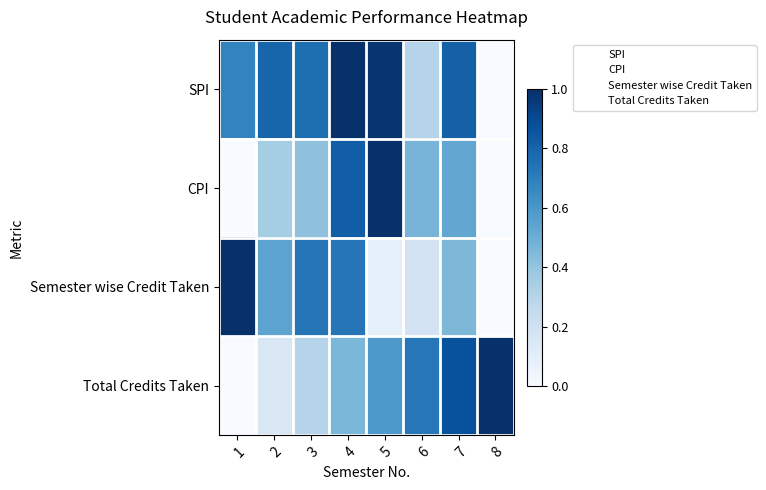

What is the spread (max minus min) of values at 6?

3.0